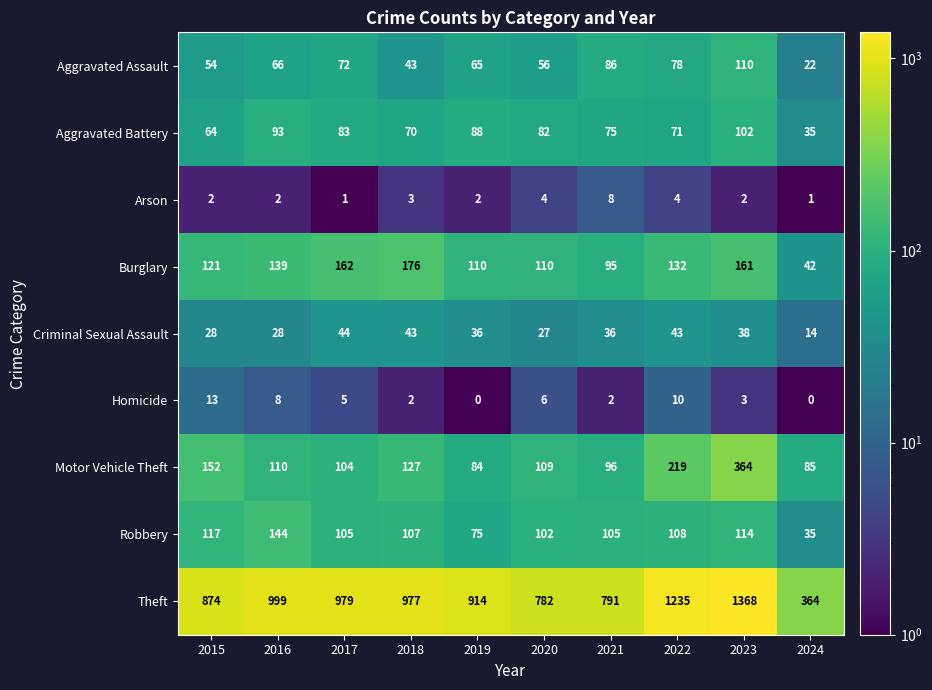

List the series in order of their peak value, lowest first.

Arson, Homicide, Criminal Sexual Assault, Aggravated Battery, Aggravated Assault, Robbery, Burglary, Motor Vehicle Theft, Theft